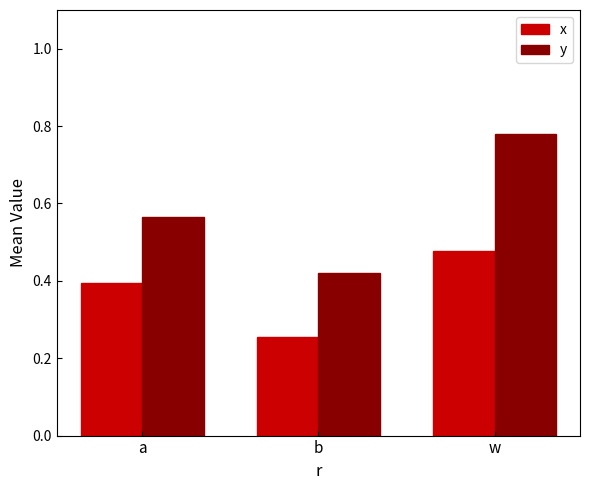

Which series changed the most between a and b?

y